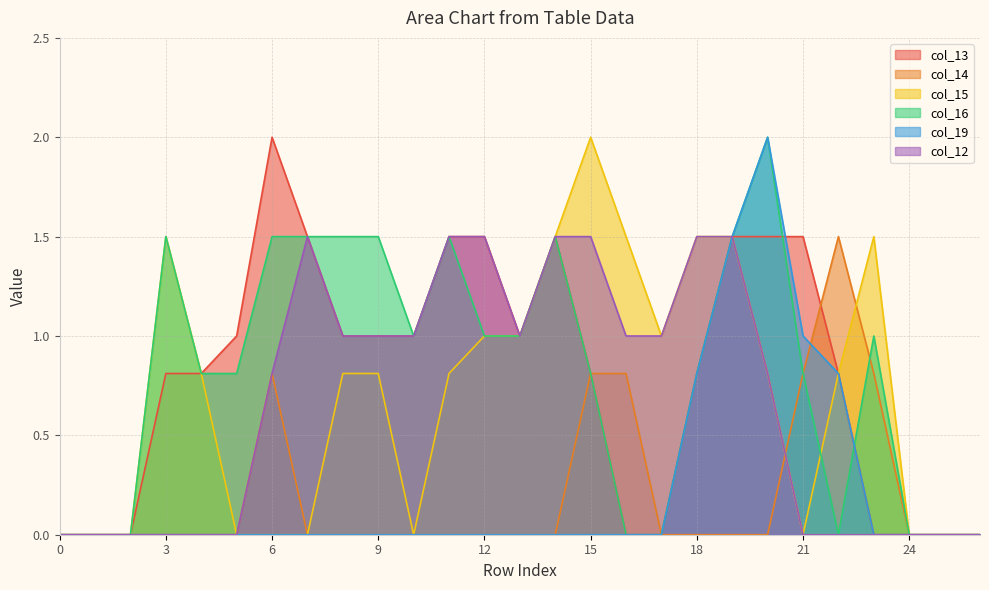

How many categories are shown in the chart?

27